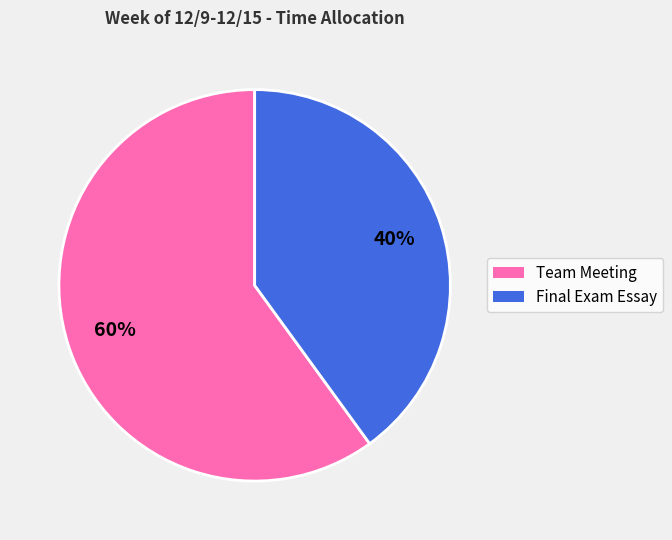

To the nearest percent, what portion does Final Exam Essay represent?

40%